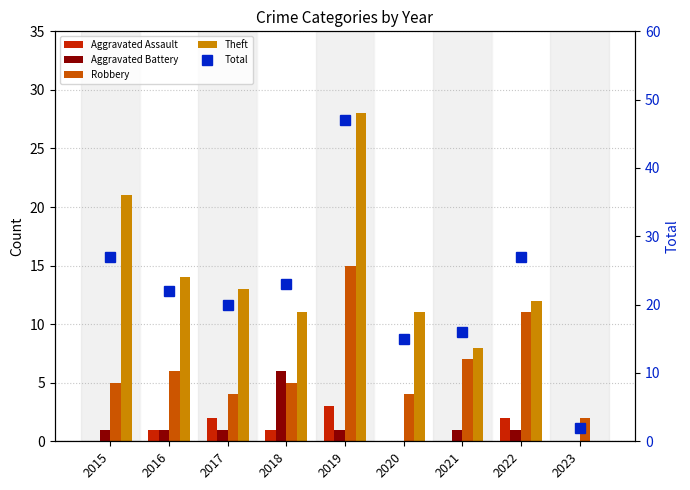

How many distinct data groups are displayed?

5